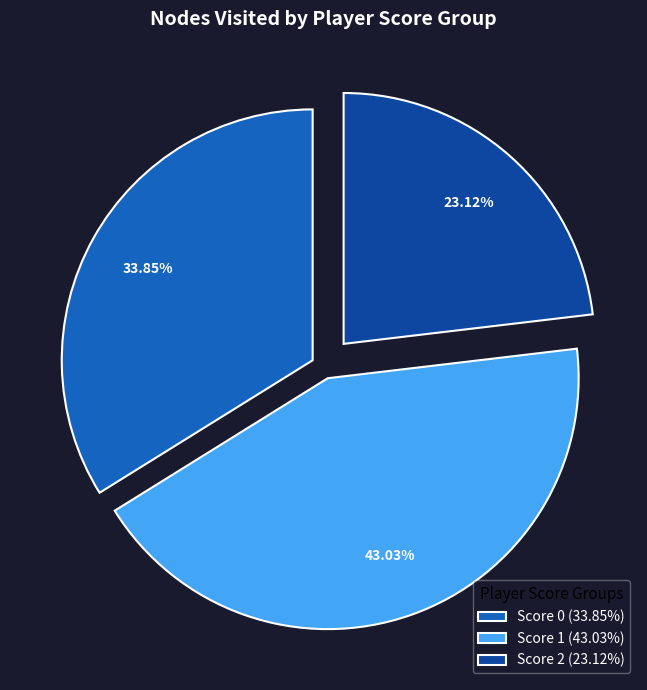

Which has a higher value, Score 2 (23.12%) or Score 1 (43.03%)?

Score 1 (43.03%)